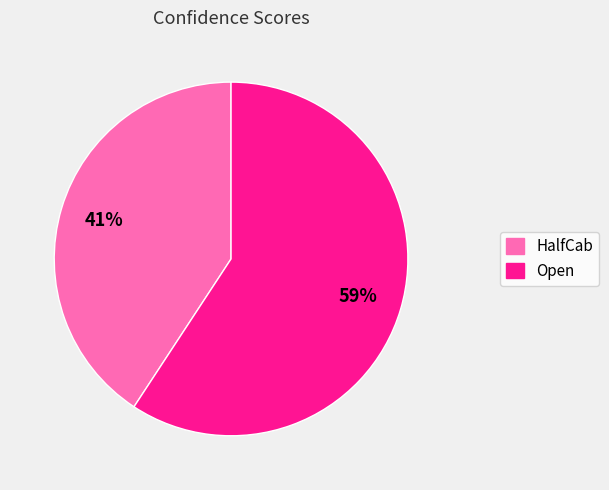

Does HalfCab represent more than half of the total?

No